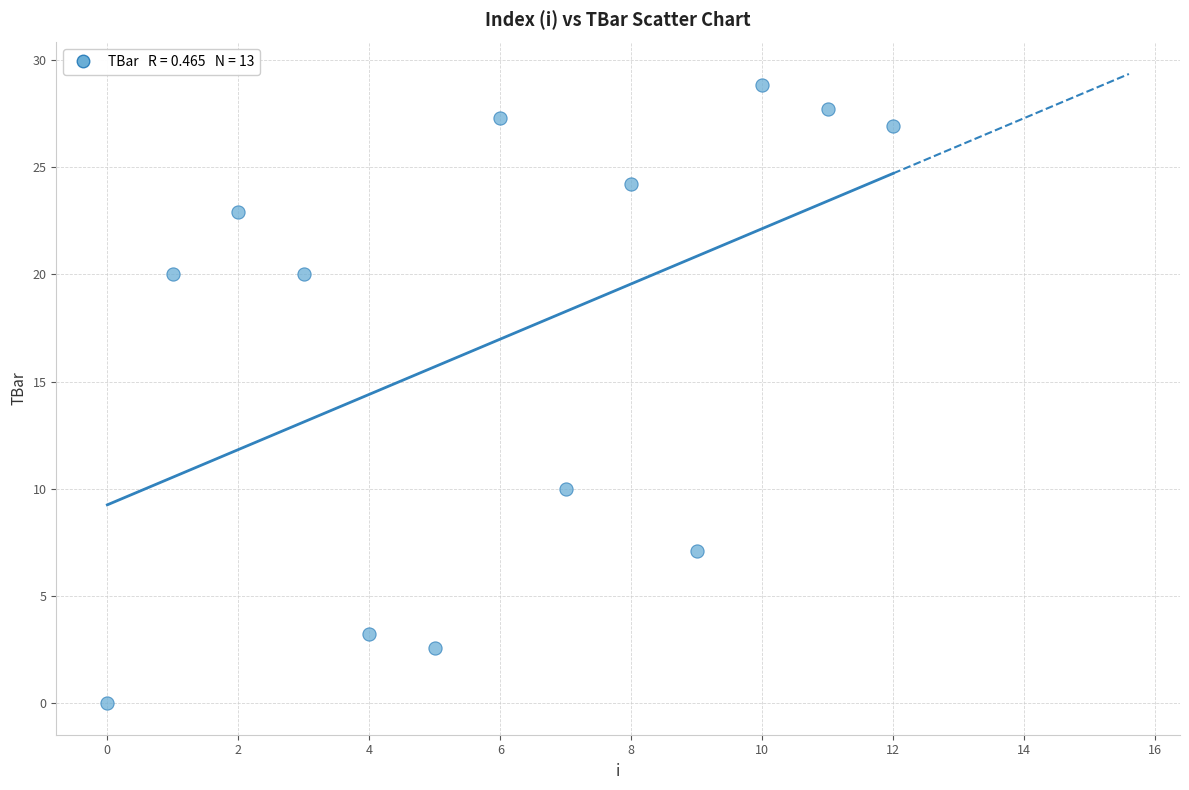

What Y value in the scatter plot is closest to 14?

10.0